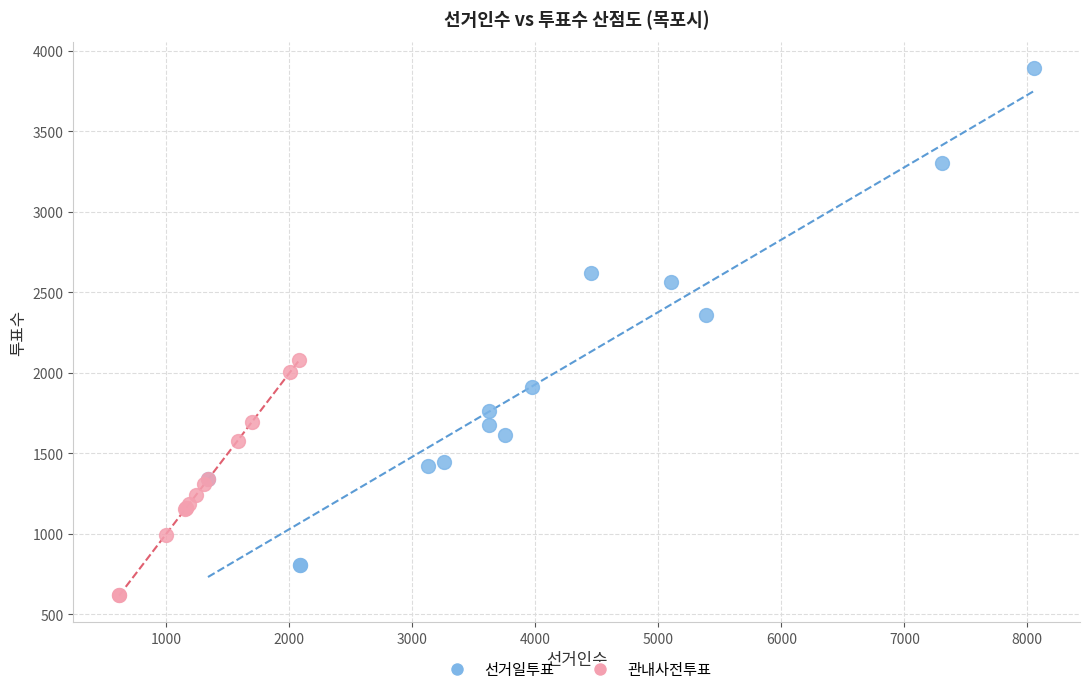

Which series contains the lowest Y value?

관내사전투표